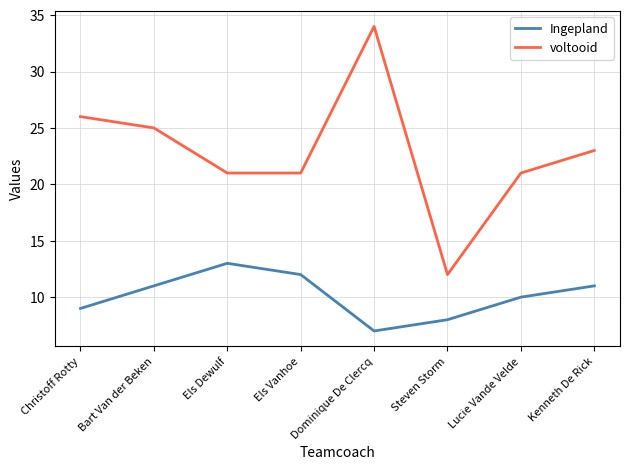

At which label is voltooid closest to 23?

Kenneth De Rick